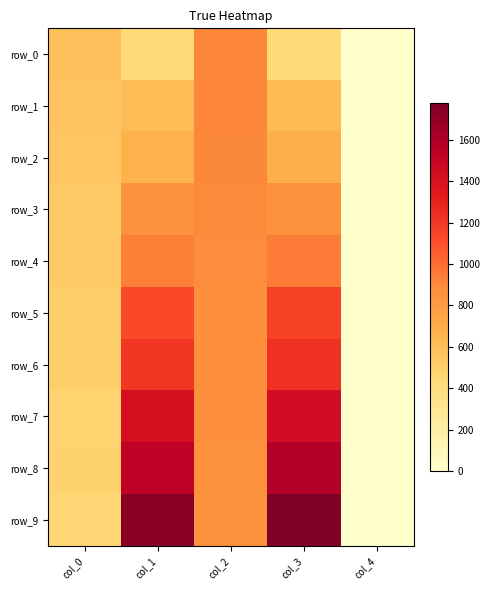

Which category has the highest value across all series?

col_3